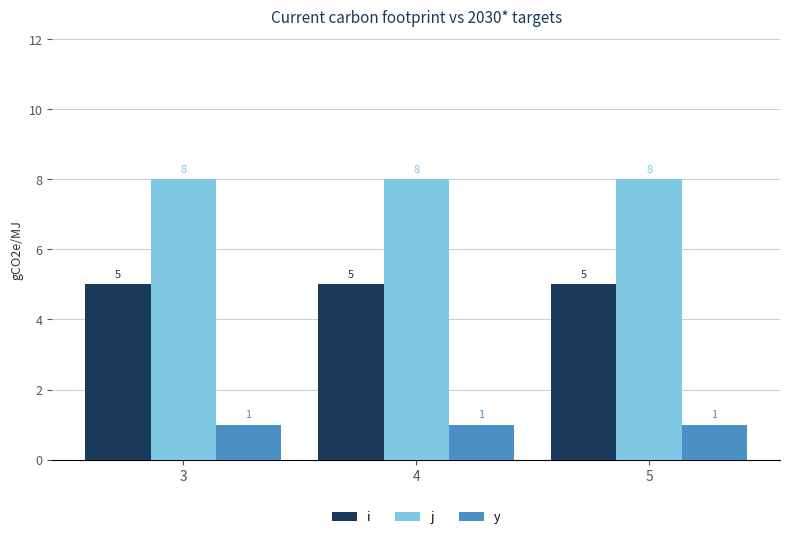

Rank the series by their average value, from highest to lowest.

j, i, y